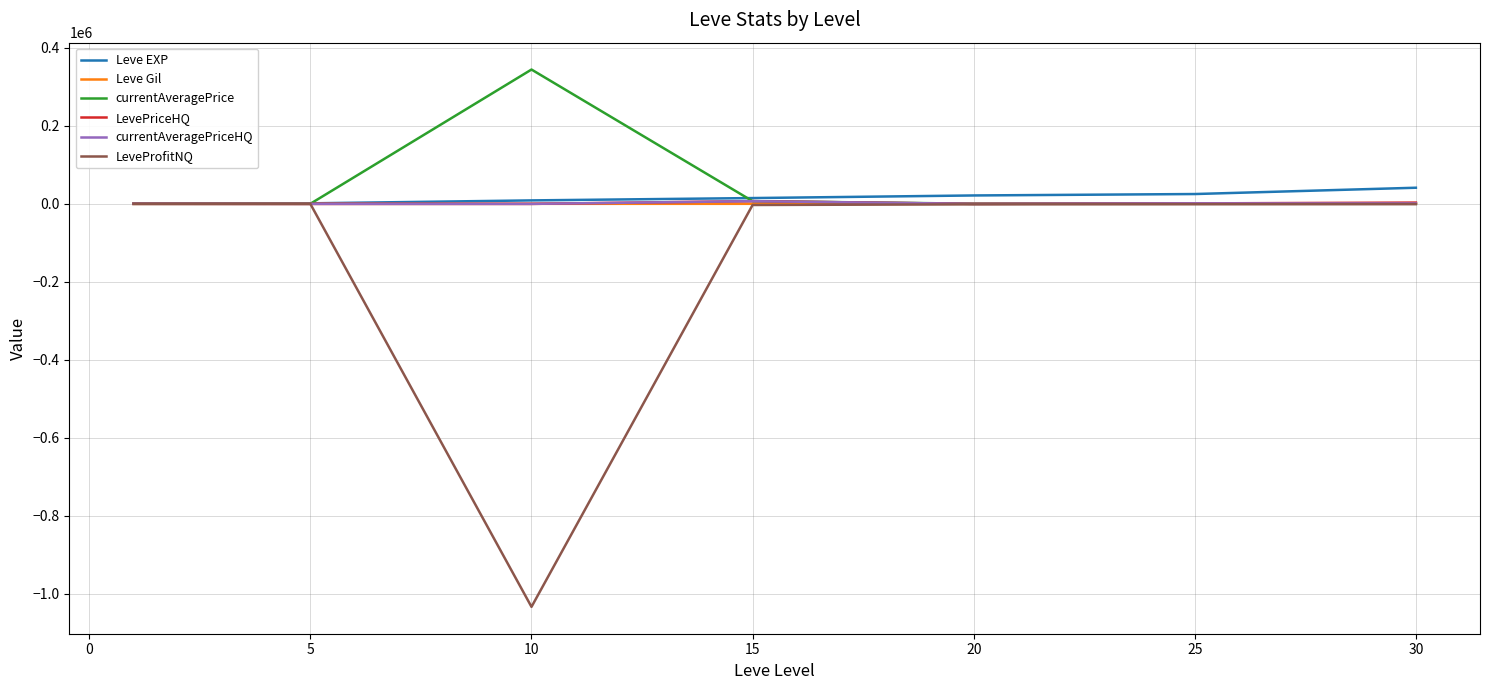

What is the highest value of the Leve EXP series?

41410.0